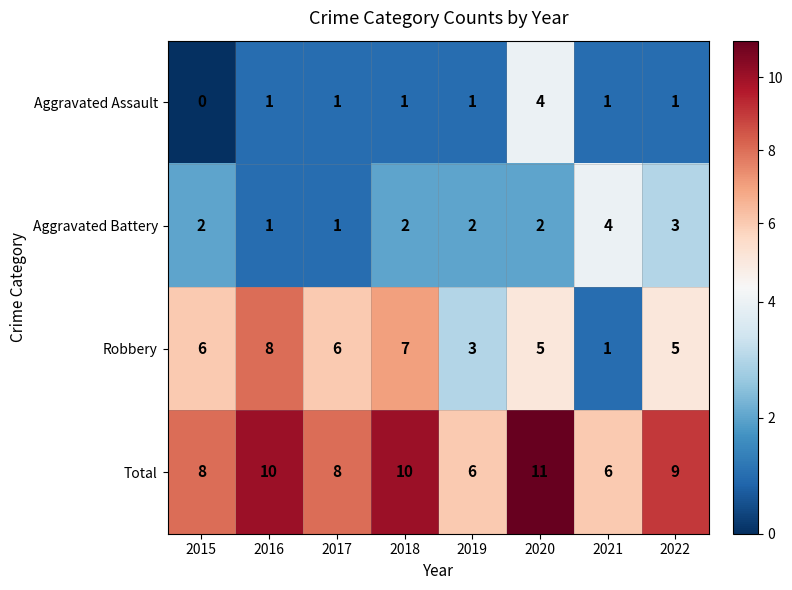

How many Robbery values are between 5 and 7?

5